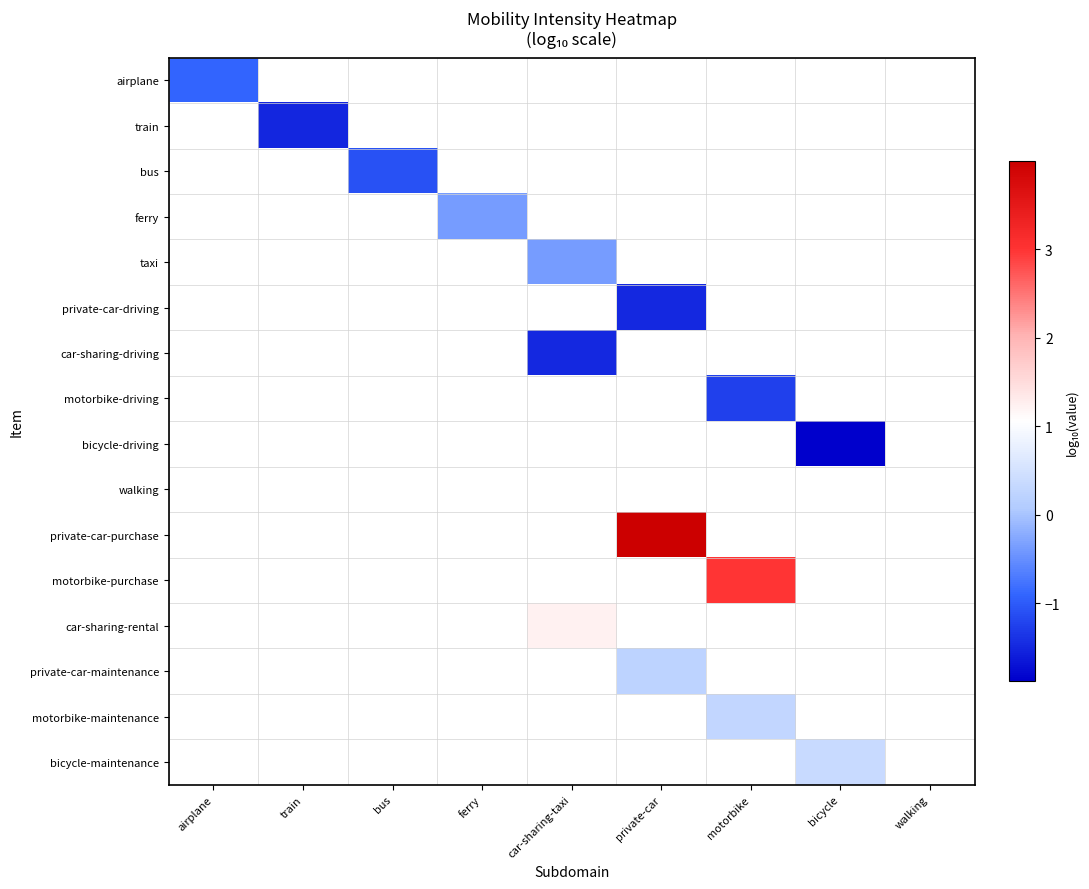

How many categories are shown in the chart?

9